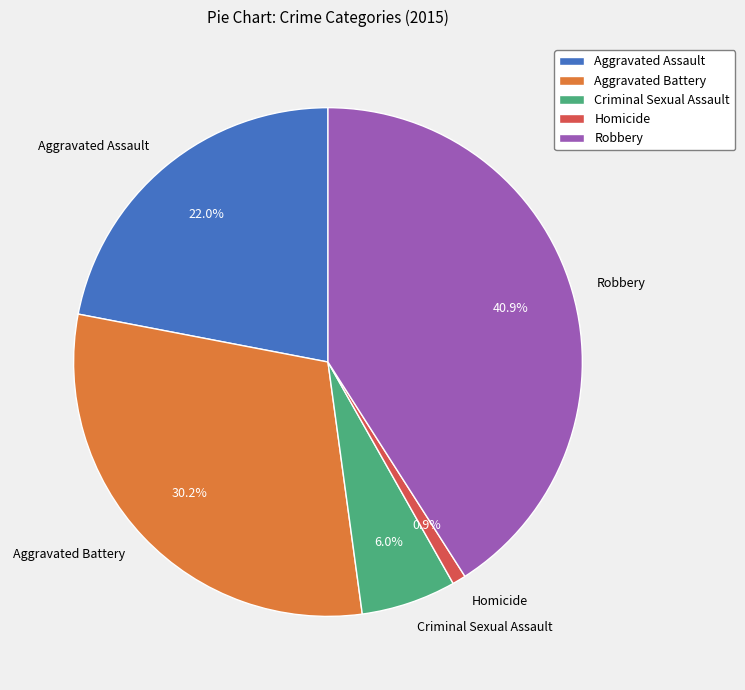

Combined, what portion of the pie is Aggravated Battery and Aggravated Assault?

52.2%